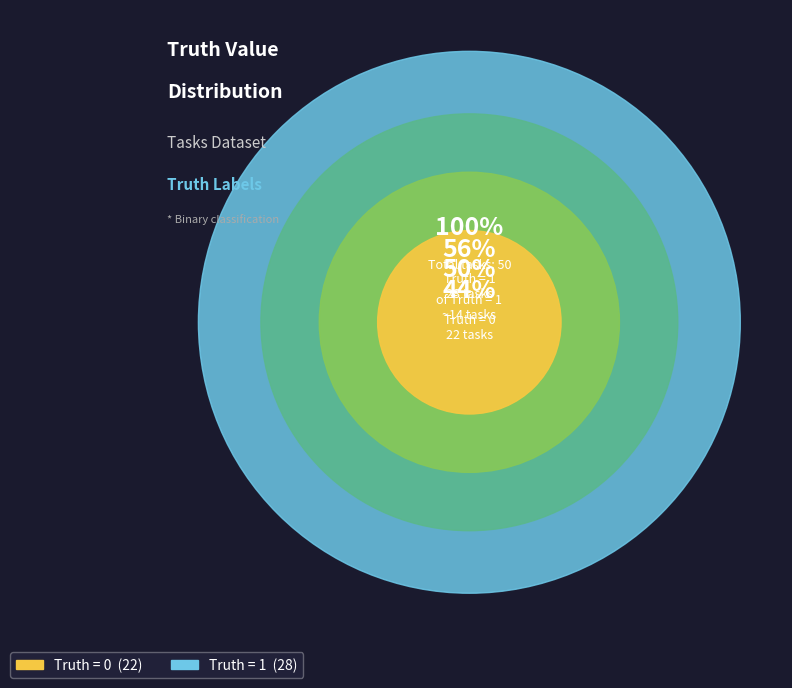

True or false: Truth = 0 accounts for 34% of the total.

False